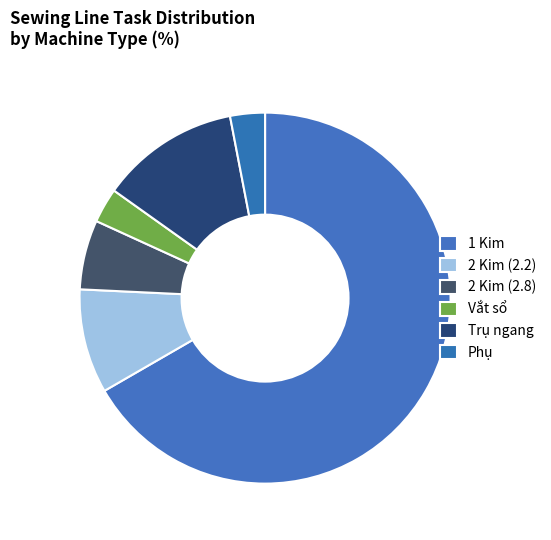

How many slices are in this pie chart?

6